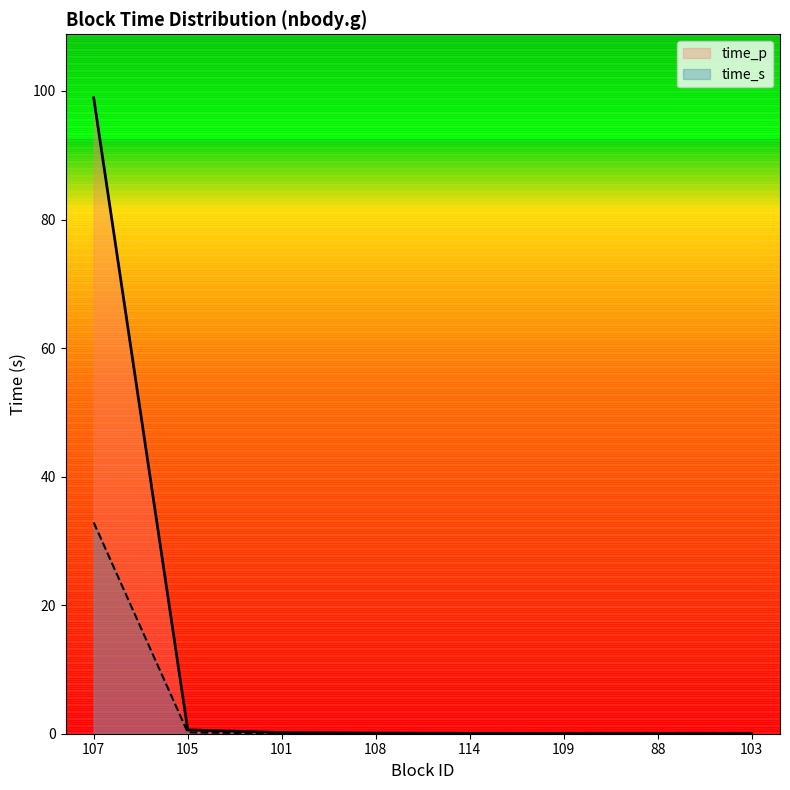

At which category is the sum across all series the highest?

107